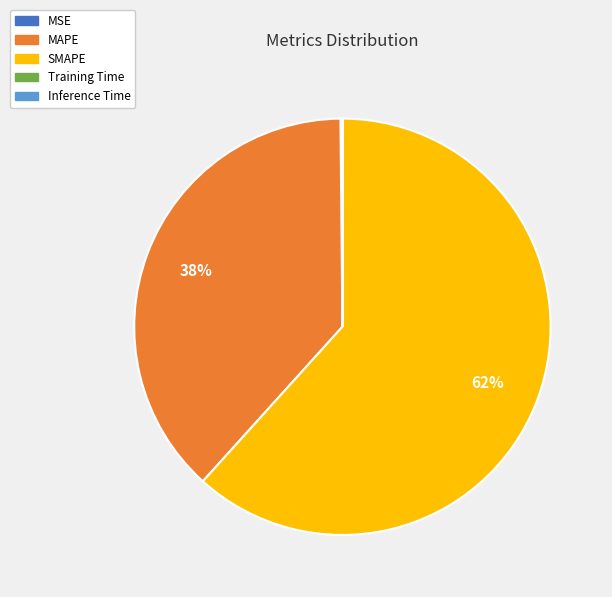

Which category has the biggest portion of the pie?

SMAPE